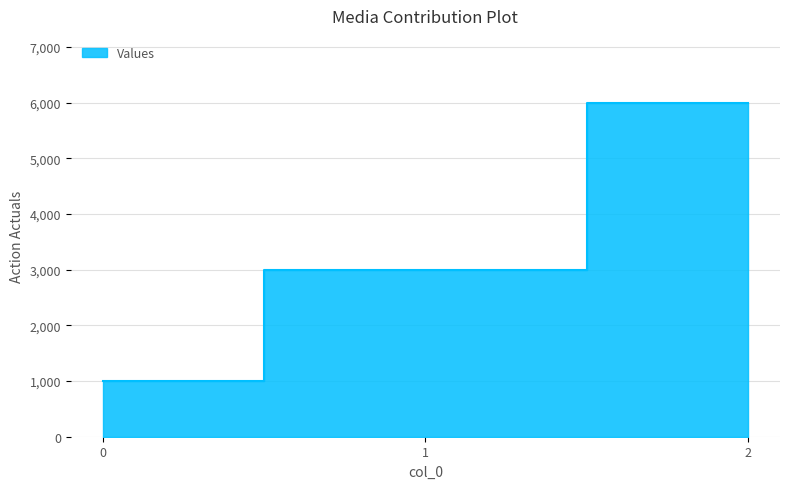

What is the greatest value displayed?

6000